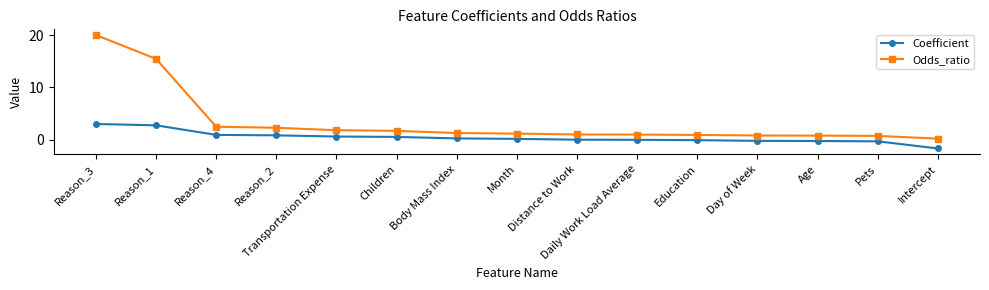

What is the value of the Coefficient point at the 14th from the left?

-0.3